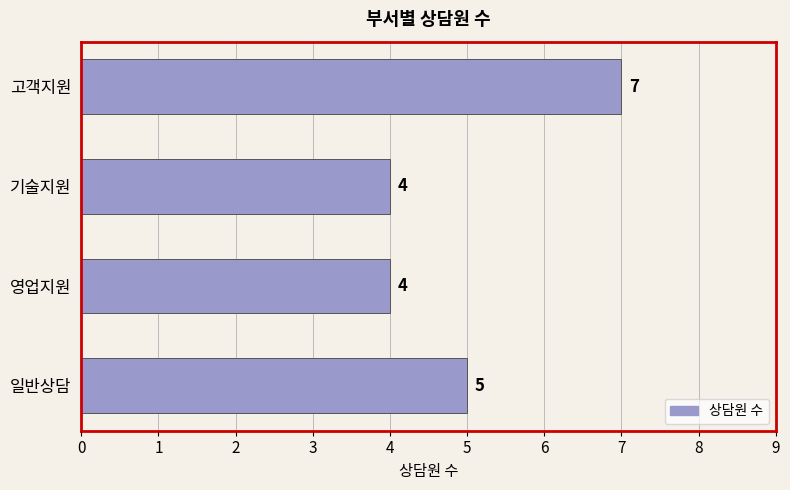

Read the value at 고객지원.

7